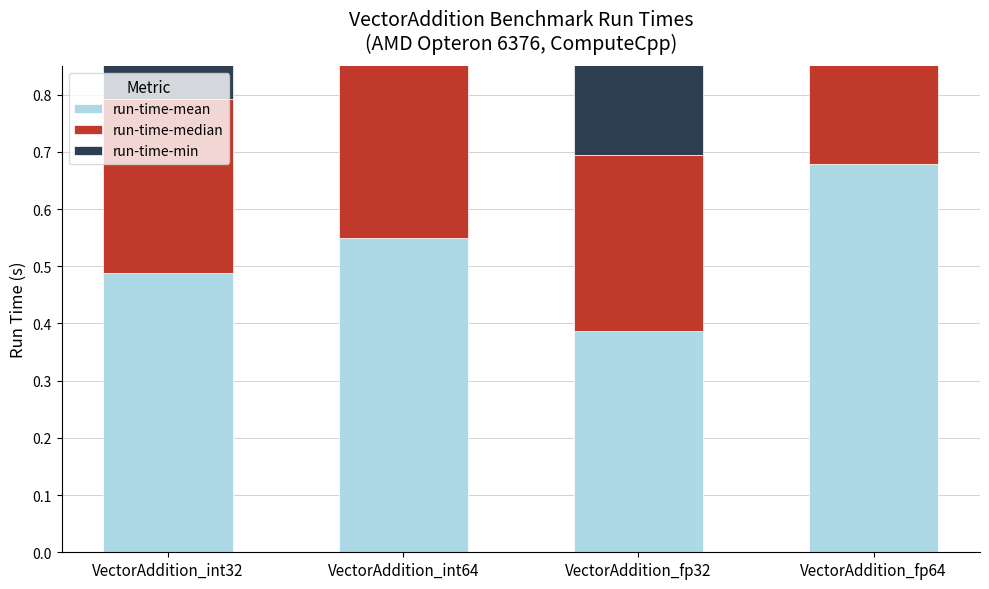

At which label does run-time-mean reach its peak?

VectorAddition_fp64